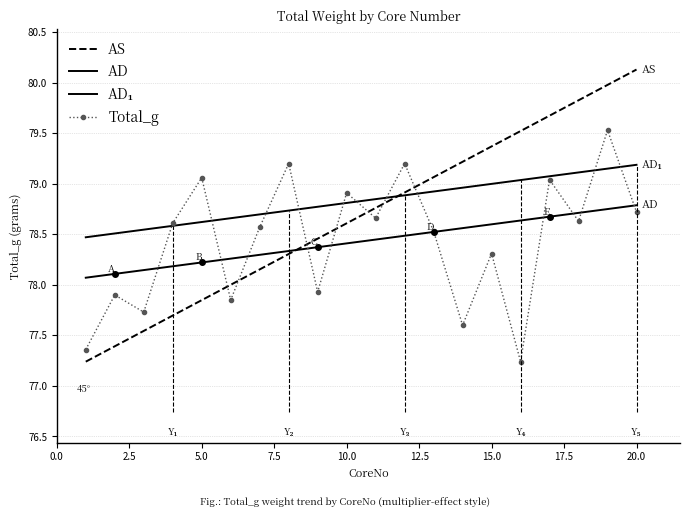

Reading right to left, what are all the values shown in this chart?

AS: 80.1	80.0	79.8	79.7	79.5	79.4	79.2	79.1	78.9	78.8	78.6	78.5	78.3	78.2	78.0	77.8	77.7	77.5	77.4	77.2
AD: 78.8	78.7	78.7	78.7	78.6	78.6	78.6	78.5	78.5	78.4	78.4	78.4	78.3	78.3	78.3	78.2	78.2	78.1	78.1	78.1
AD₁: 79.2	79.1	79.1	79.1	79.0	79.0	79.0	78.9	78.9	78.8	78.8	78.8	78.7	78.7	78.7	78.6	78.6	78.5	78.5	78.5
Total_g: 78.7	79.5	78.6	79.0	77.2	78.3	77.6	78.5	79.2	78.7	78.9	77.9	79.2	78.6	77.8	79.1	78.6	77.7	77.9	77.4